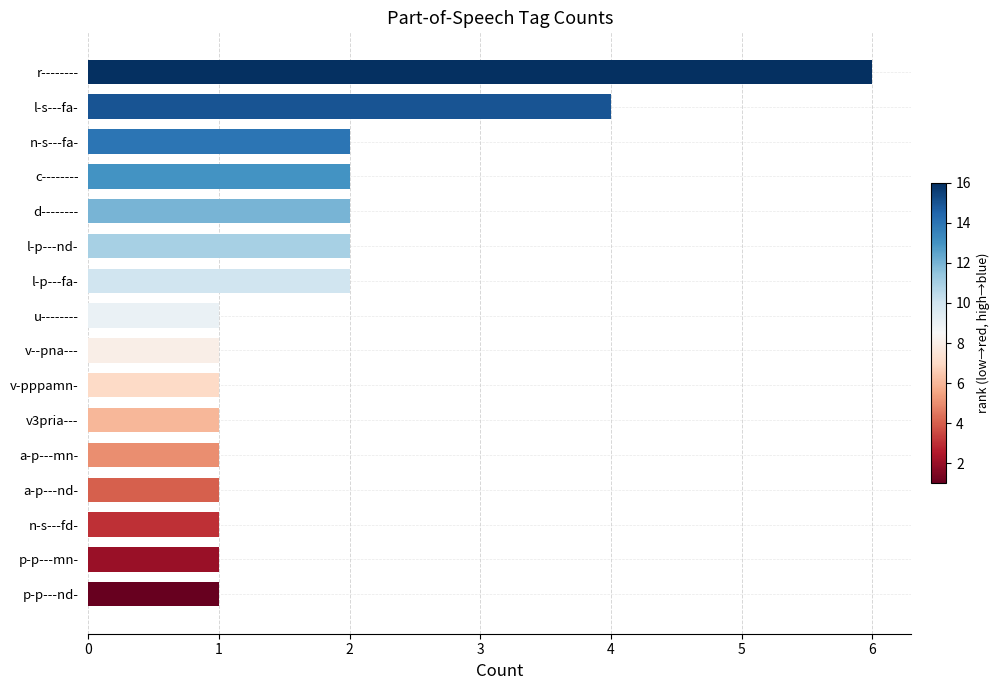

What is the change in value from c-------- to r--------?

+4